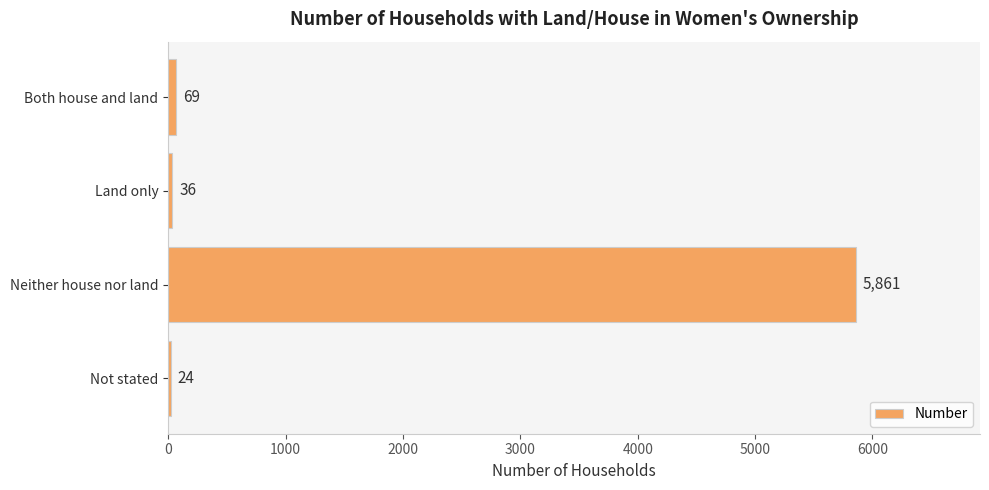

What is the difference between the maximum and minimum values?

5837